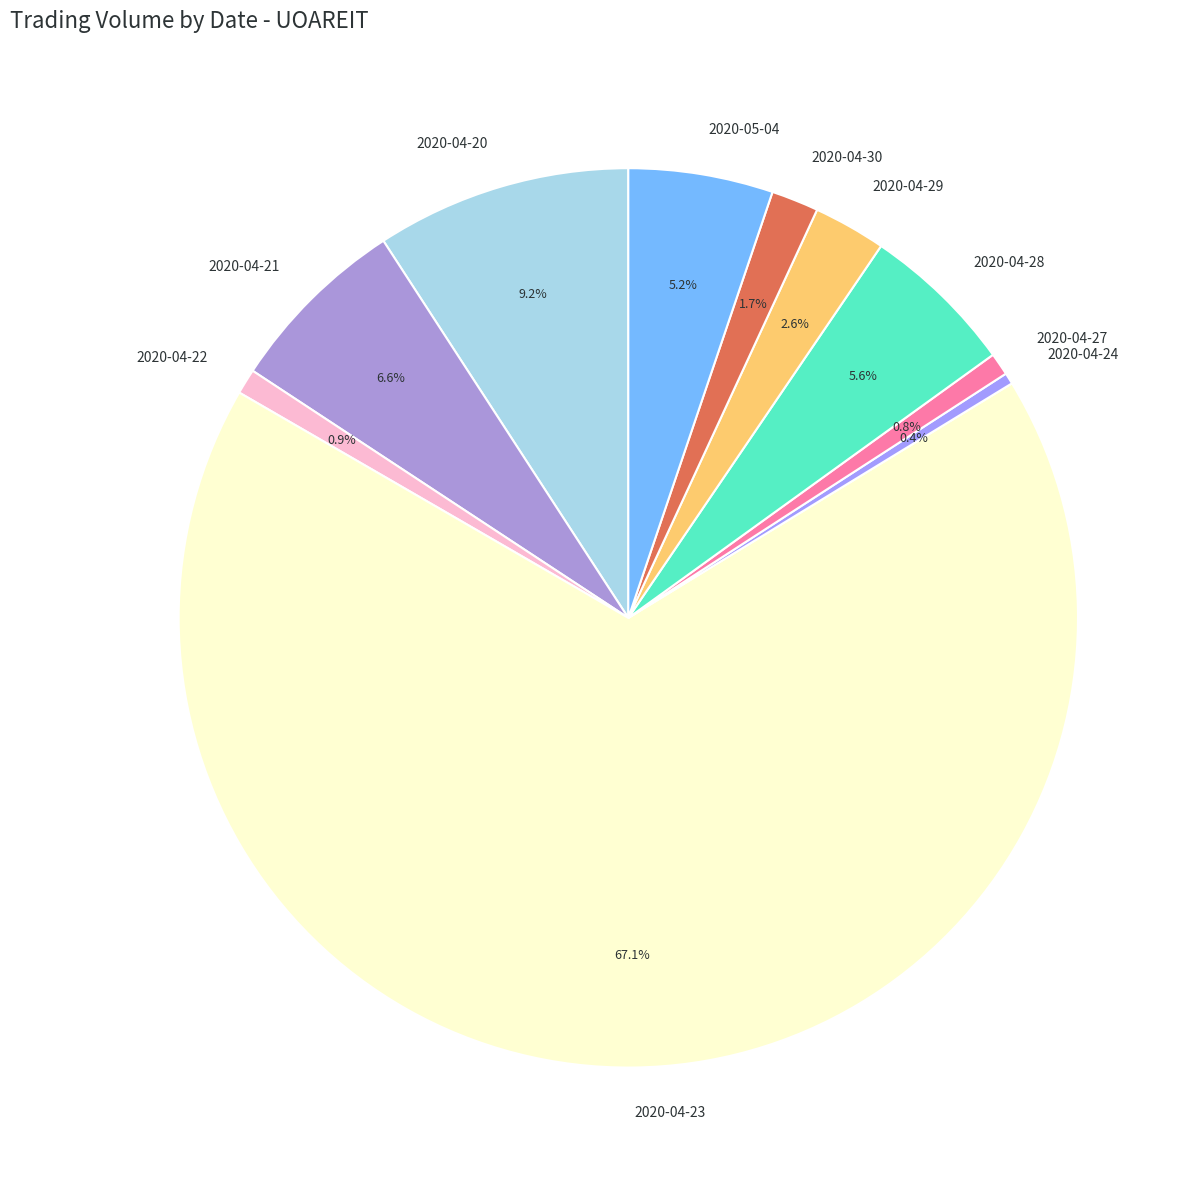

To the nearest percent, what is the combined percentage of 2020-04-20 and 2020-04-22?

10%